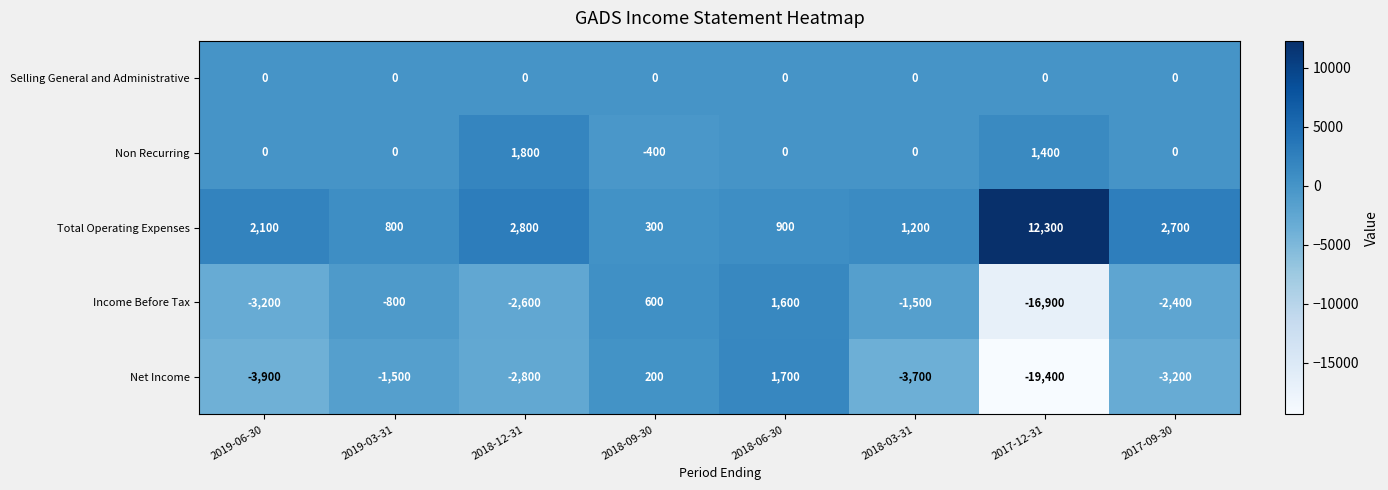

What is the difference between the maximum and minimum values in the Net Income series?

21100